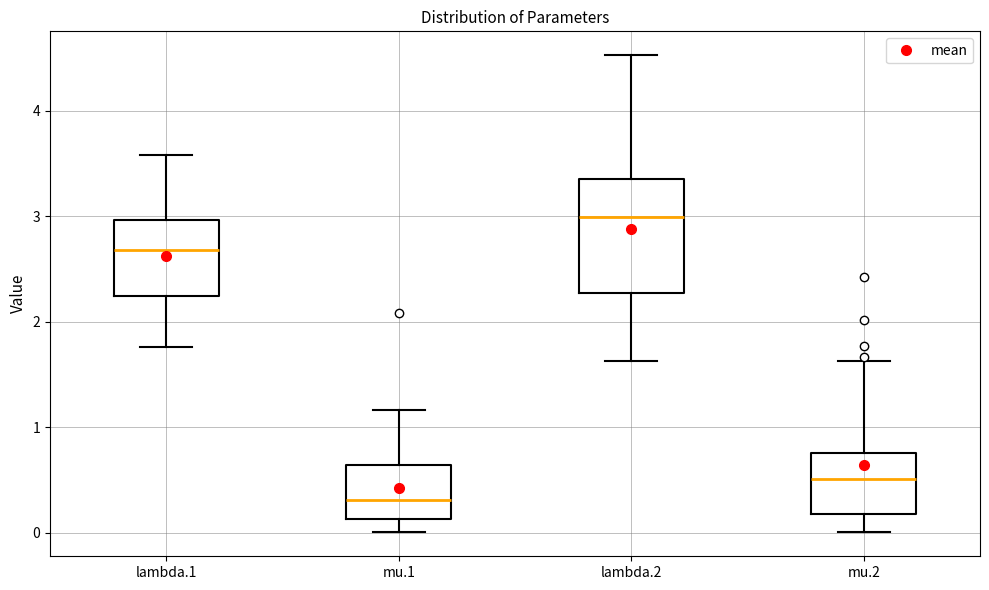

Reading left to right, read every box against the y-axis: the position of its median line, the range the box covers, and the ends of its whiskers. The values are not printed on the chart, so give them approximately, as read against the axis.

lambda.1: median 2.7, box 2.2 to 3.0, whiskers 1.8 to 3.6
mu.1: median 0.3, box 0.1 to 0.6, whiskers 0.0 to 1.2
lambda.2: median 3.0, box 2.3 to 3.4, whiskers 1.6 to 4.5
mu.2: median 0.5, box 0.2 to 0.8, whiskers 0.0 to 1.6